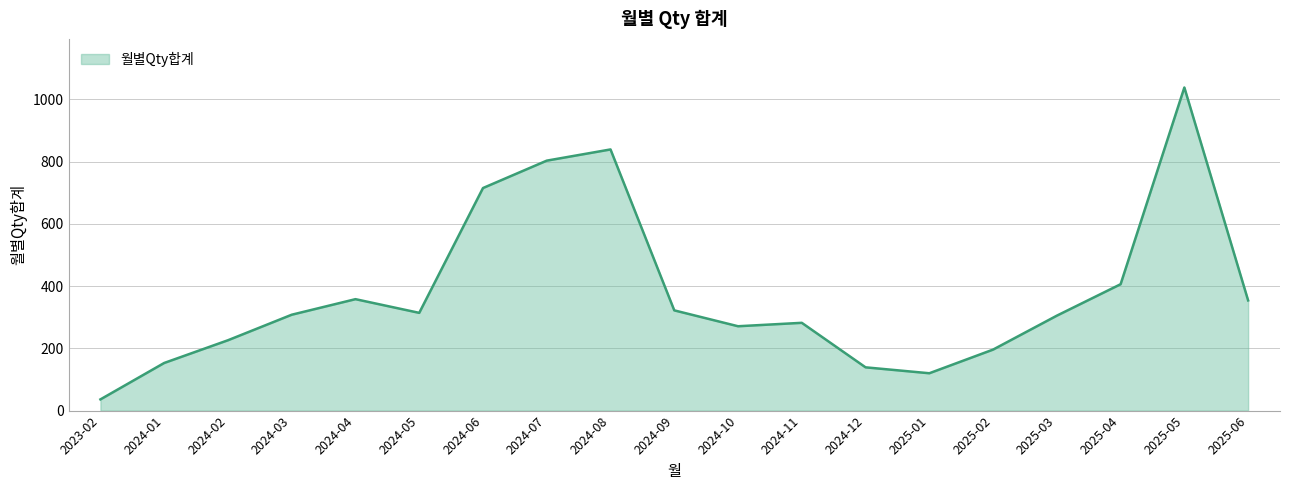

At which category does the data reach its first local valley?

2024-05